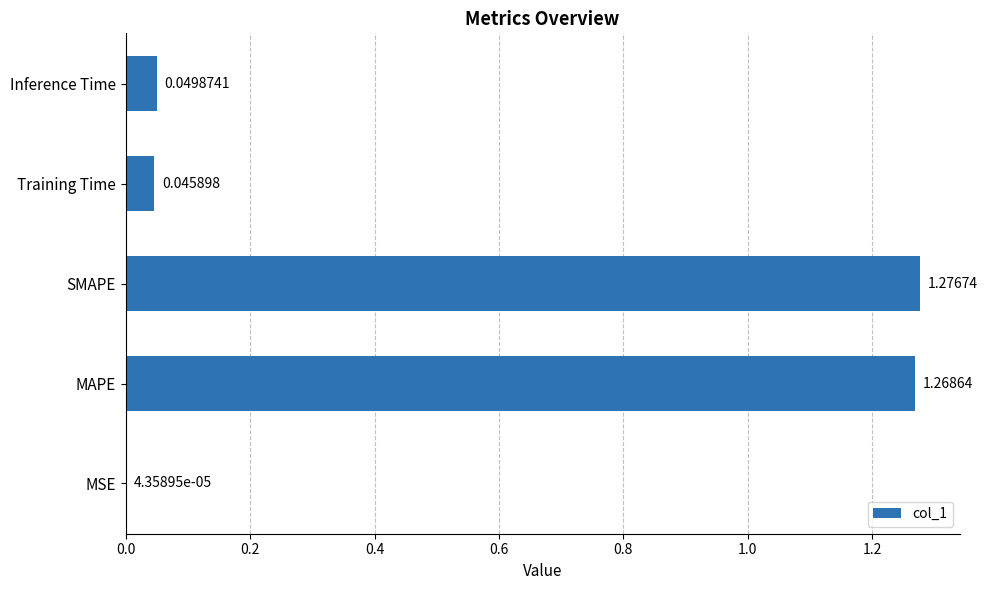

Are the bars grouped side by side (vs. stacked)?

No